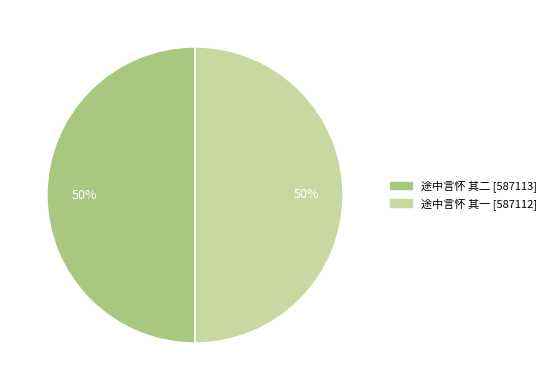

The 途中言怀 其二 slice represents 50% of the pie. True or false?

True